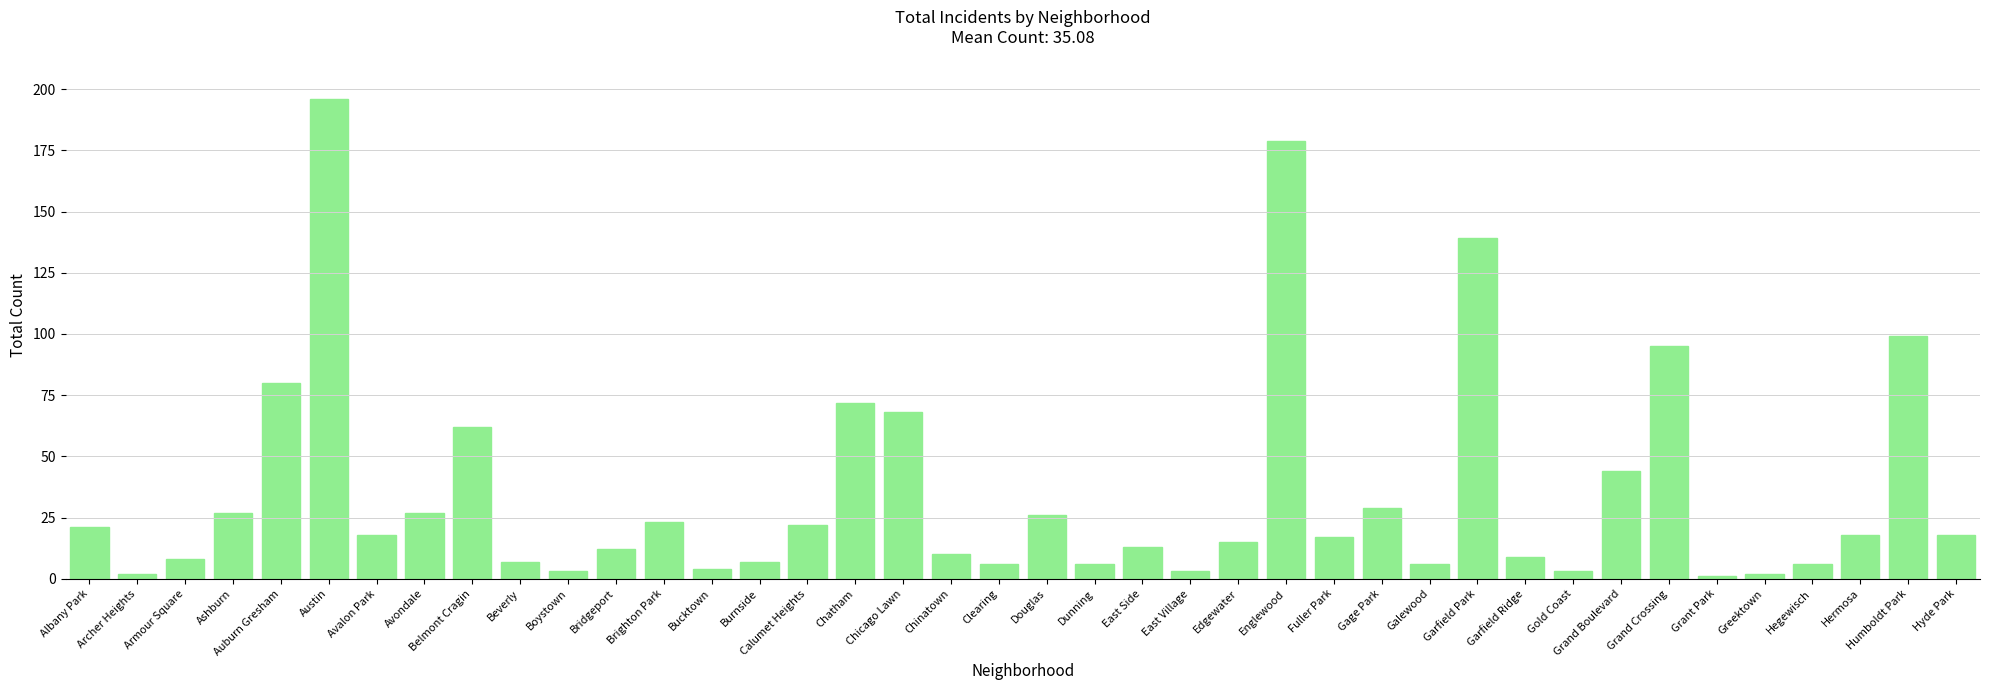

True or false: the data shows 21 at Bridgeport.

False